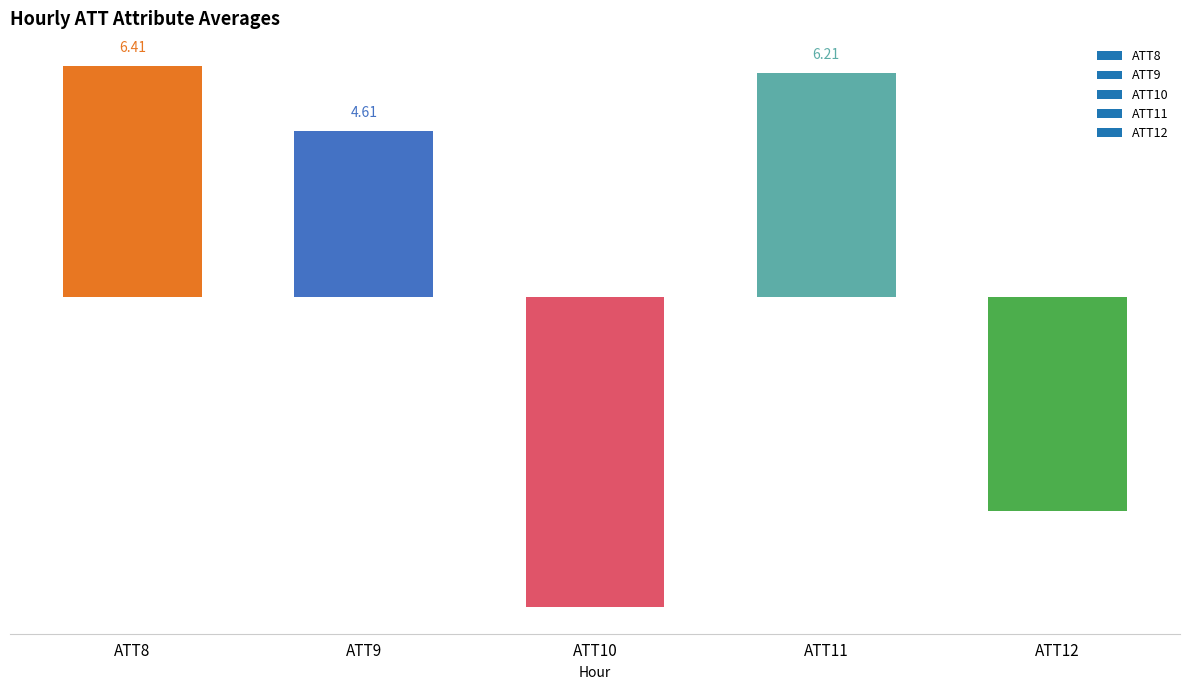

What is the sum of the values at ATT8 and ATT9?

11.0